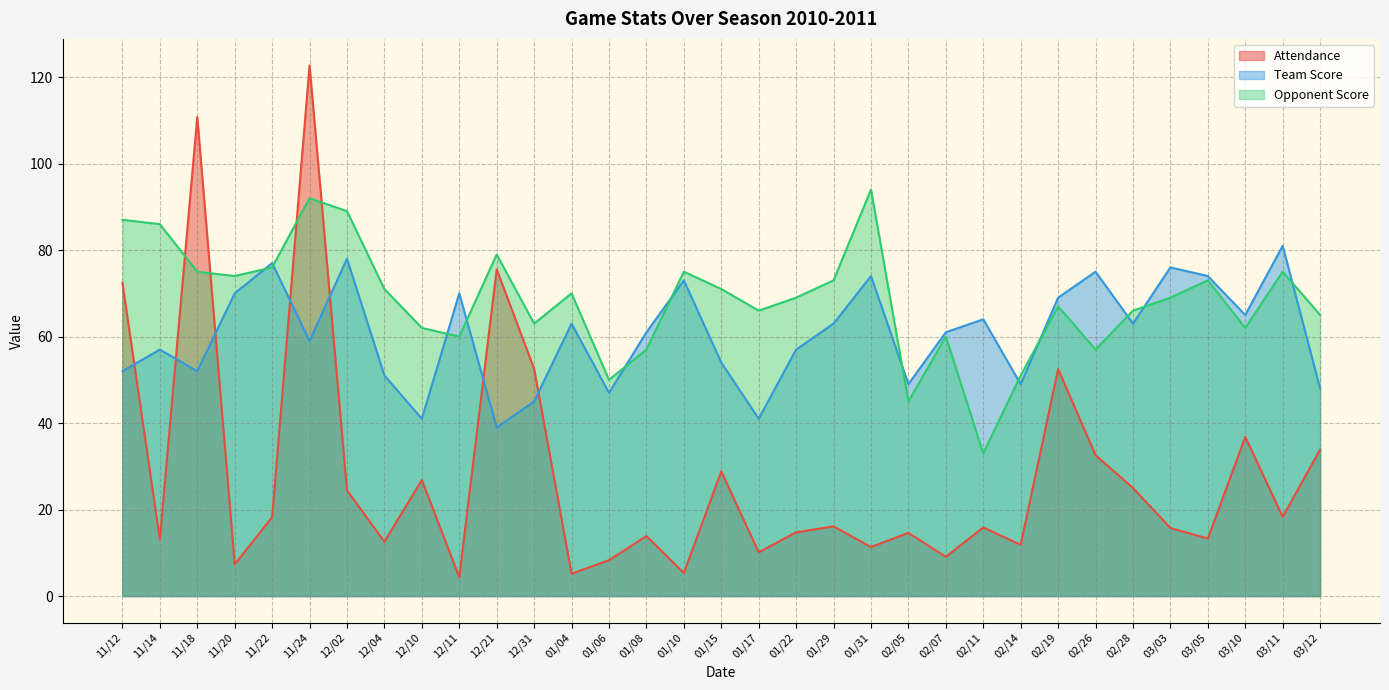

Reading left to right, extract all data points from this chart.

Attendance: 72.4	13.1	110.8	7.3	18.2	122.7	24.5	12.6	26.8	4.4	75.5	52.5	5.2	8.3	13.9	5.3	28.8	10.1	14.7	16.1	11.3	14.6	9.1	15.9	11.8	52.5	32.6	25.0	15.7	13.3	36.8	18.3	33.9
Team Score: 52.0	57.0	52.0	70.0	77.0	59.0	78.0	51.0	41.0	70.0	39.0	45.0	63.0	47.0	61.0	73.0	54.0	41.0	57.0	63.0	74.0	49.0	61.0	64.0	49.0	69.0	75.0	63.0	76.0	74.0	65.0	81.0	48.0
Opponent Score: 87.0	86.0	75.0	74.0	76.0	92.0	89.0	71.0	62.0	60.0	79.0	63.0	70.0	50.0	57.0	75.0	71.0	66.0	69.0	73.0	94.0	45.0	60.0	33.0	51.0	67.0	57.0	66.0	69.0	73.0	62.0	75.0	65.0